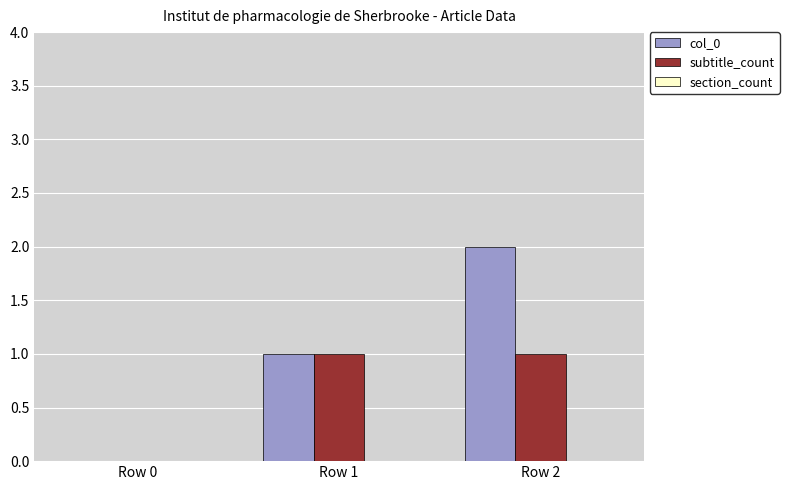

What is the total value across all series at Row 2?

3